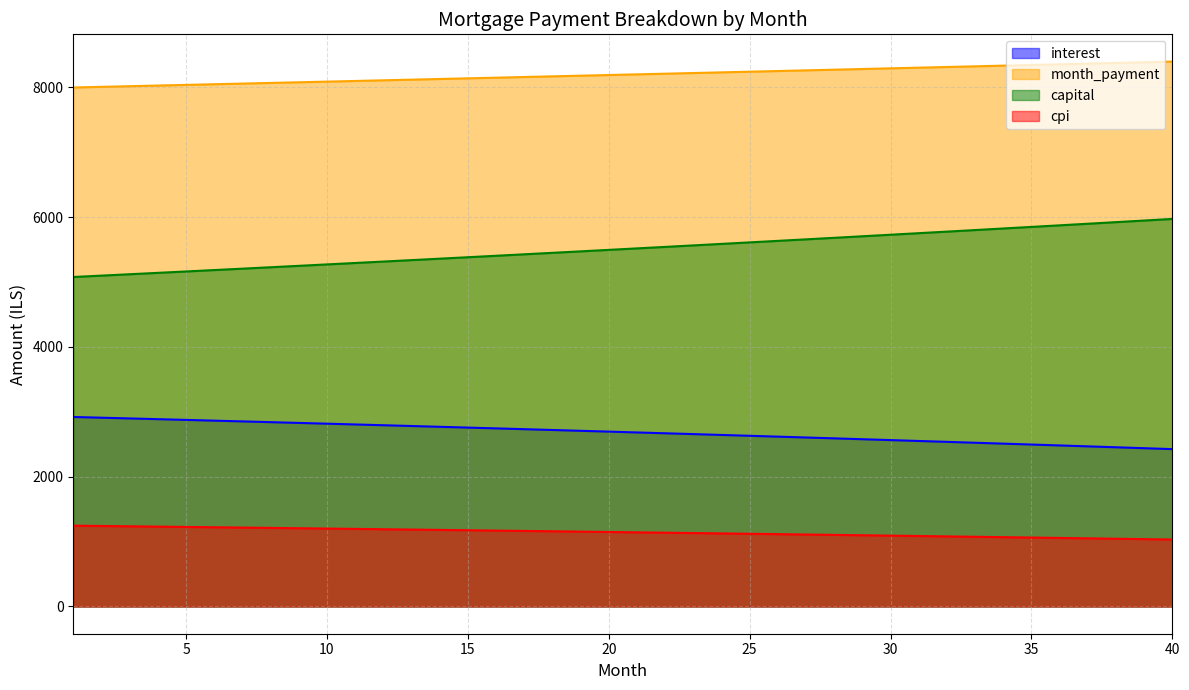

At how many categories does at least one series exceed 3587?

40